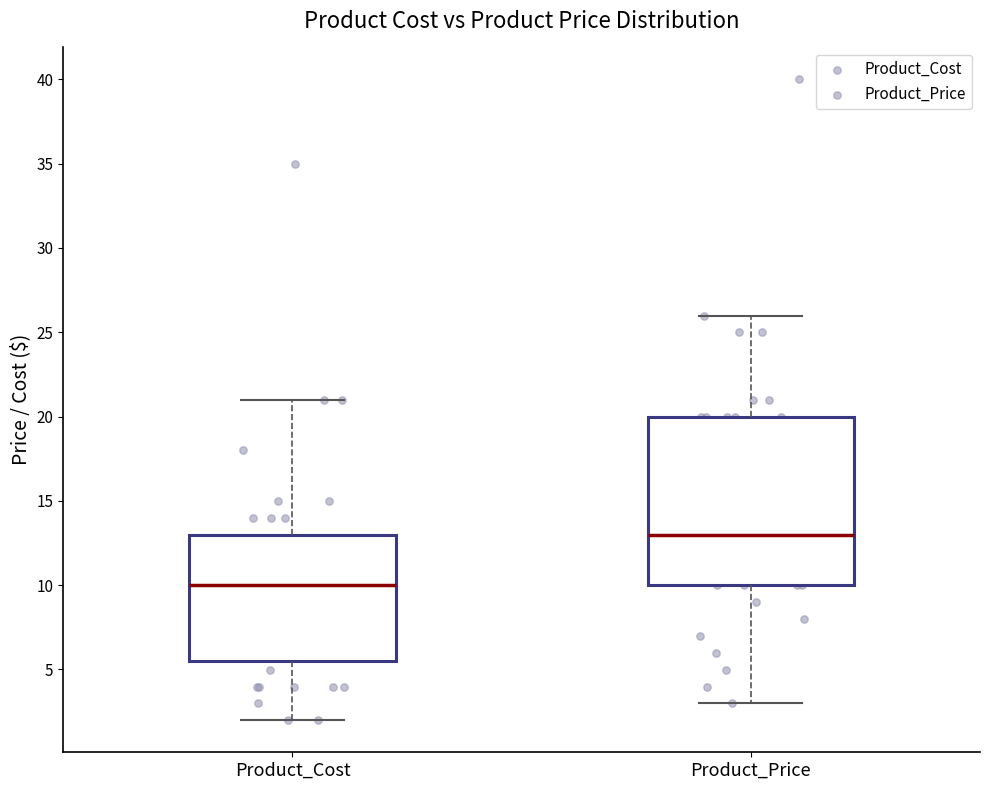

Comparing the boxes themselves (not the whiskers), which one is the tallest?

Product_Price